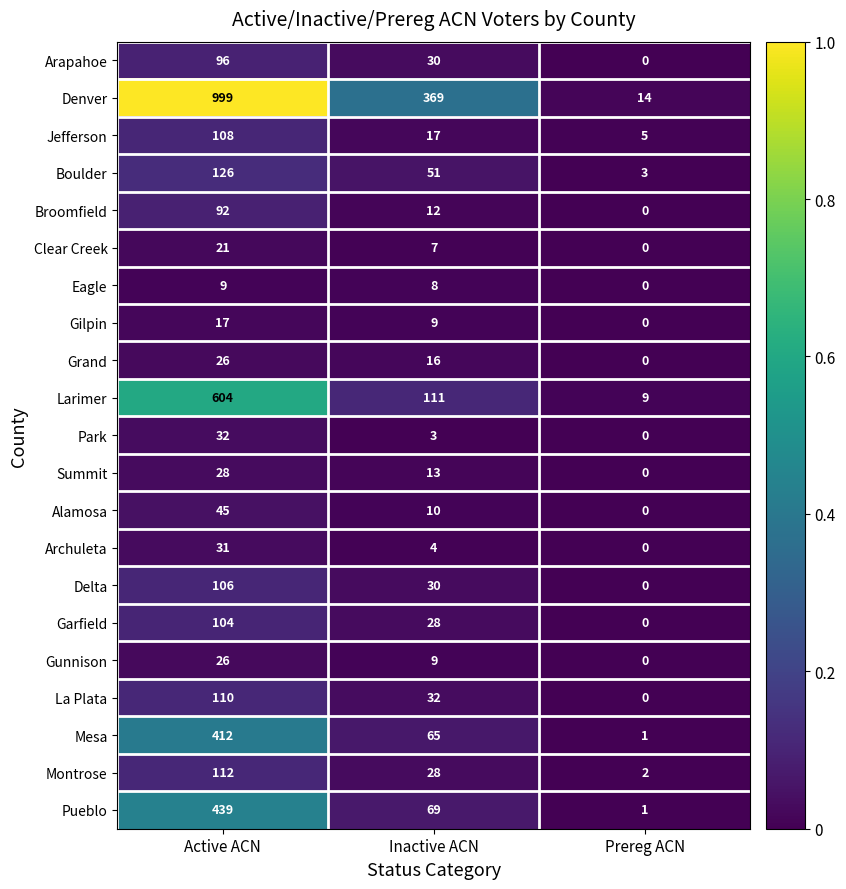

What is the highest value of the Alamosa series?

45